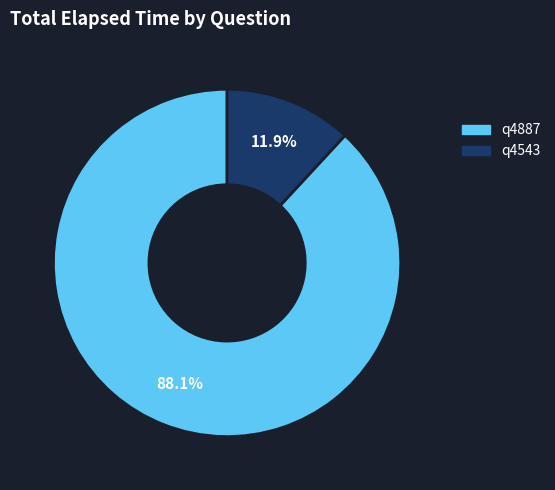

What is the largest slice in the pie chart?

q4887